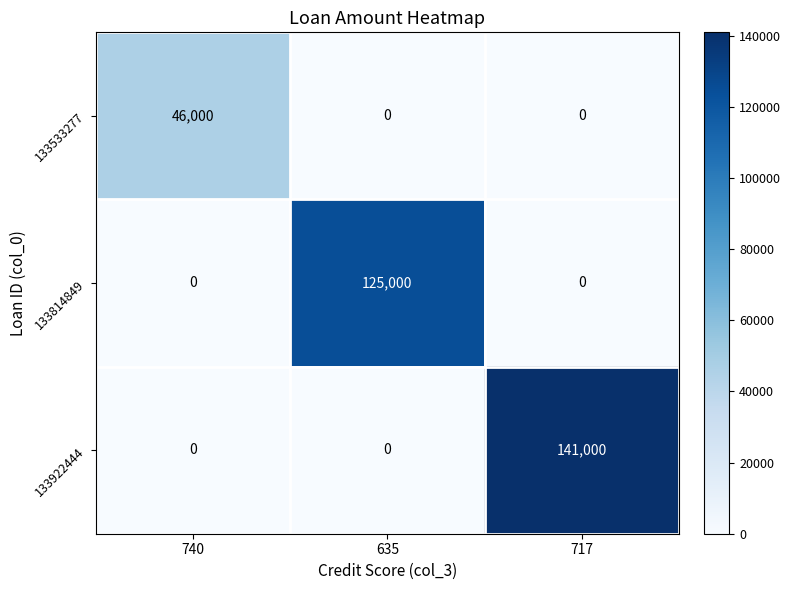

What is the difference between the highest and lowest values at 717?

141000